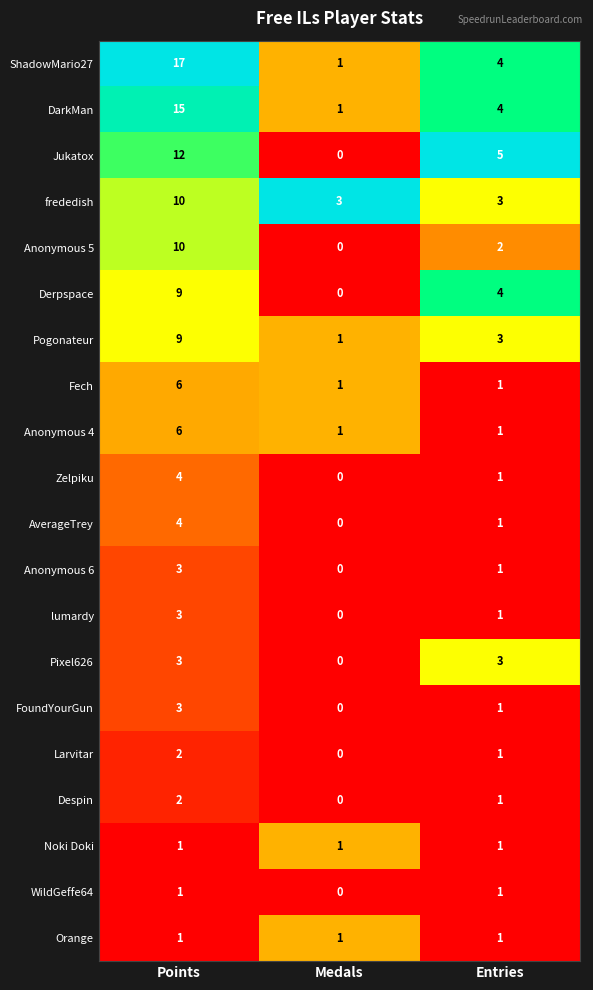

Is it true that Despin equals 0 at Medals?

True